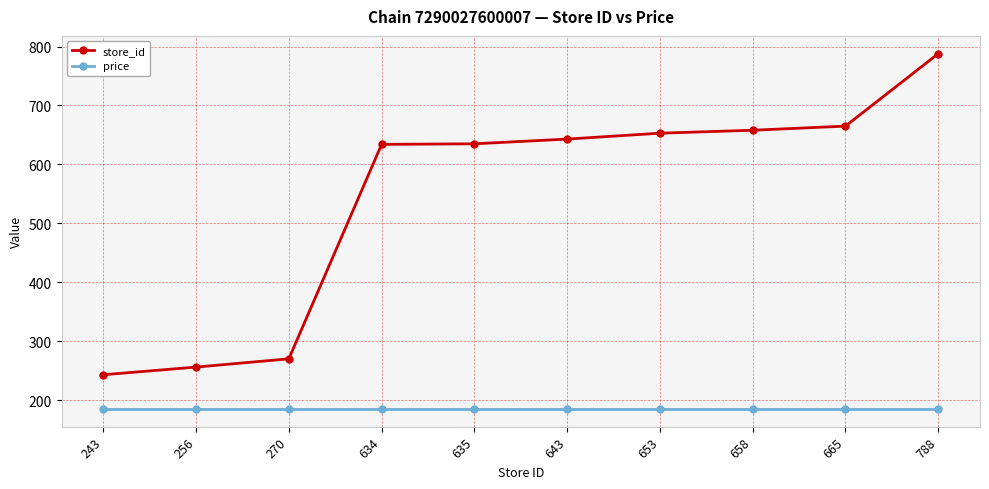

Is it true that price equals 185 at 665?

True